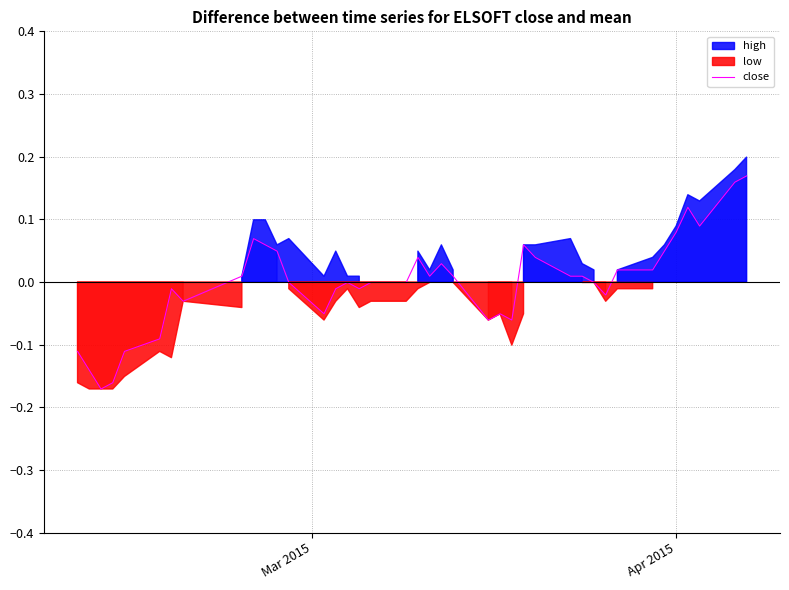

The chart shows a value of 0.1 at 9. True or false?

False